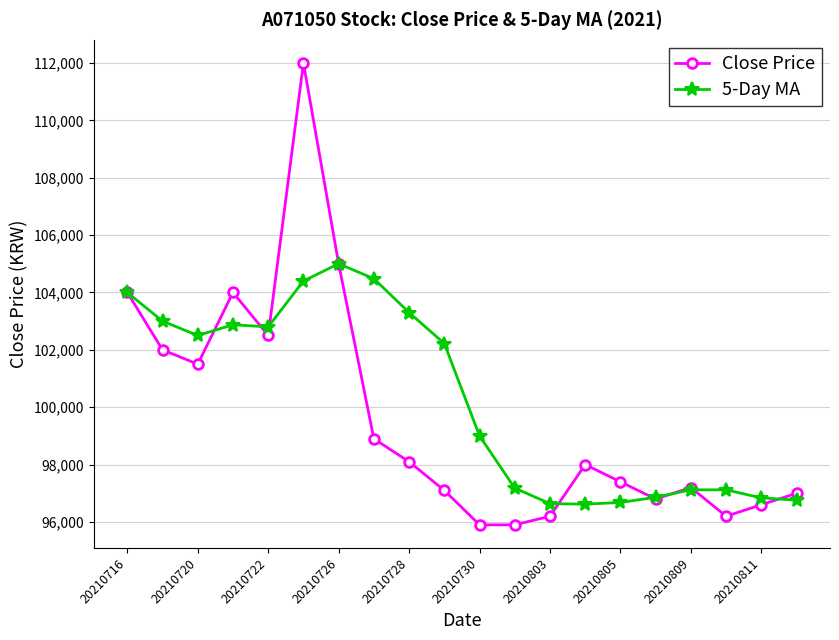

List the series in order of their peak value, highest first.

Close Price, 5-Day MA